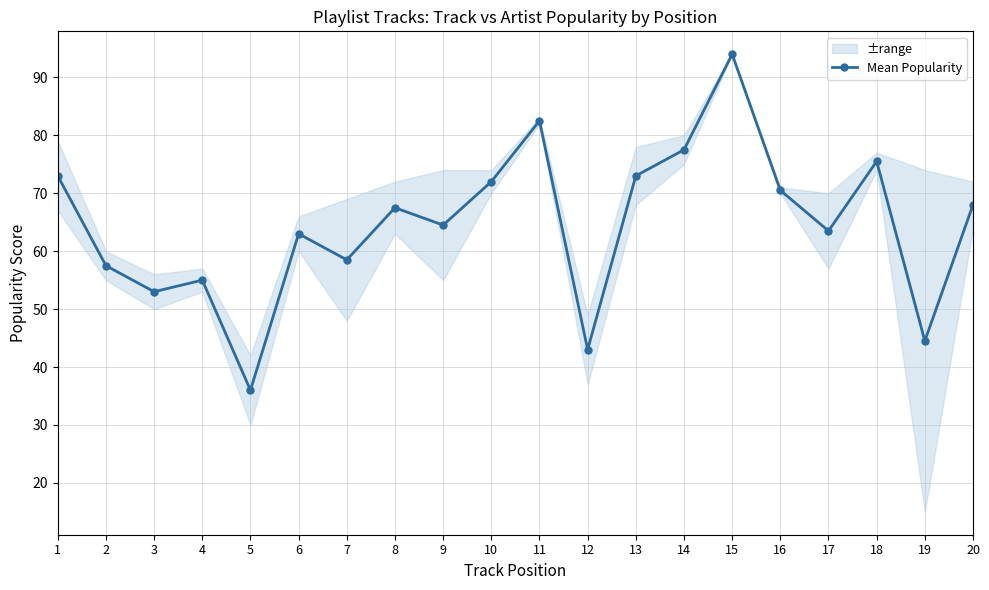

What is the difference between the maximum and second lowest values?

51.0